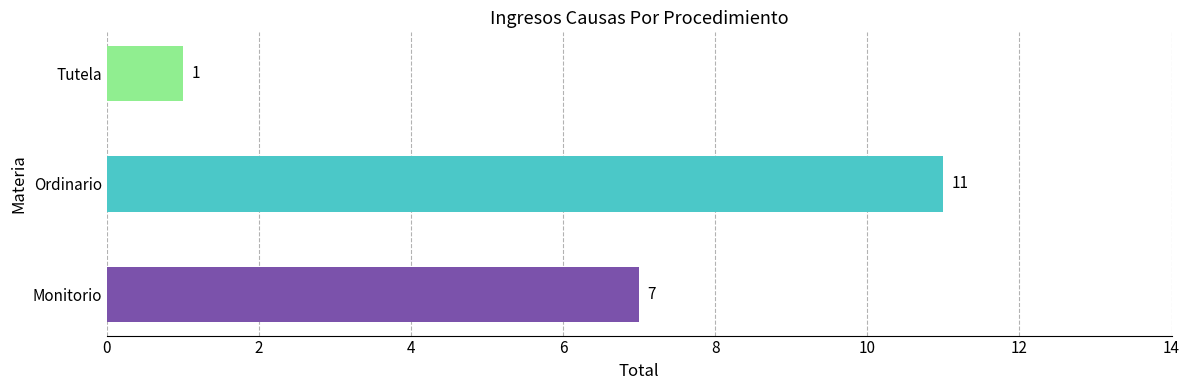

Count the number of data series in this chart.

1